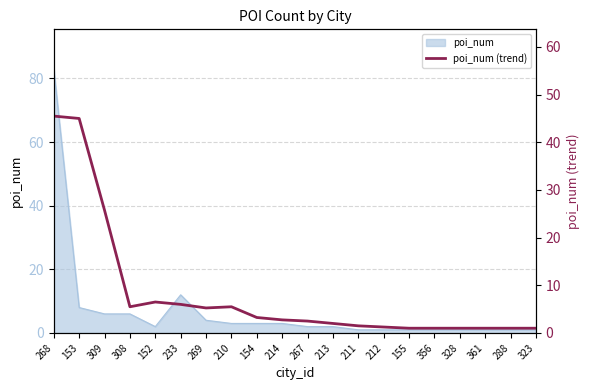

Which label corresponds to the smallest value in the chart?

155